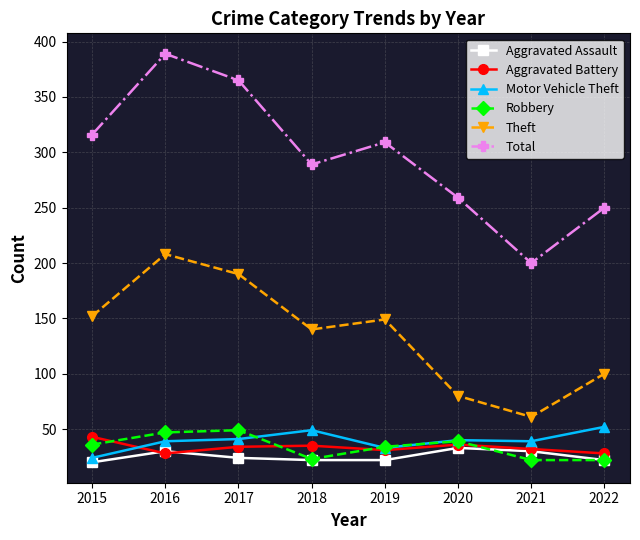

True or false: Theft and Total intersect in this chart.

False